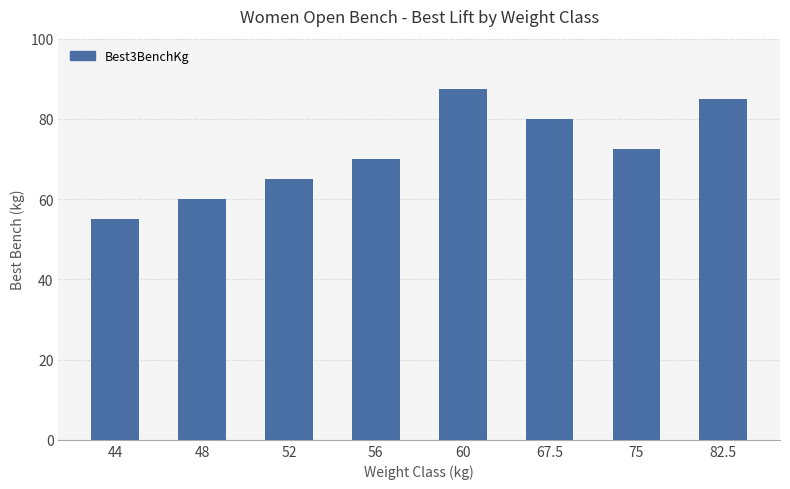

Rank the categories by value from lowest to highest.

44, 48, 52, 56, 75, 67.5, 82.5, 60